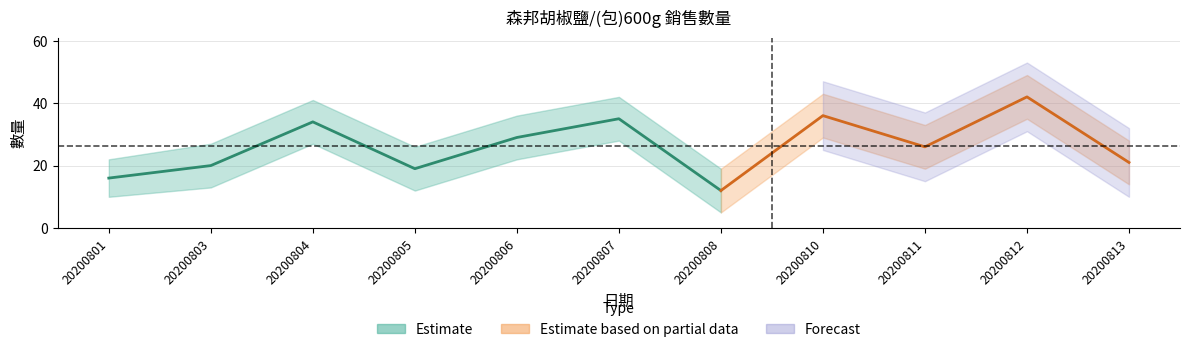

True or false: 數量_lower and 數量 cross at least once.

False